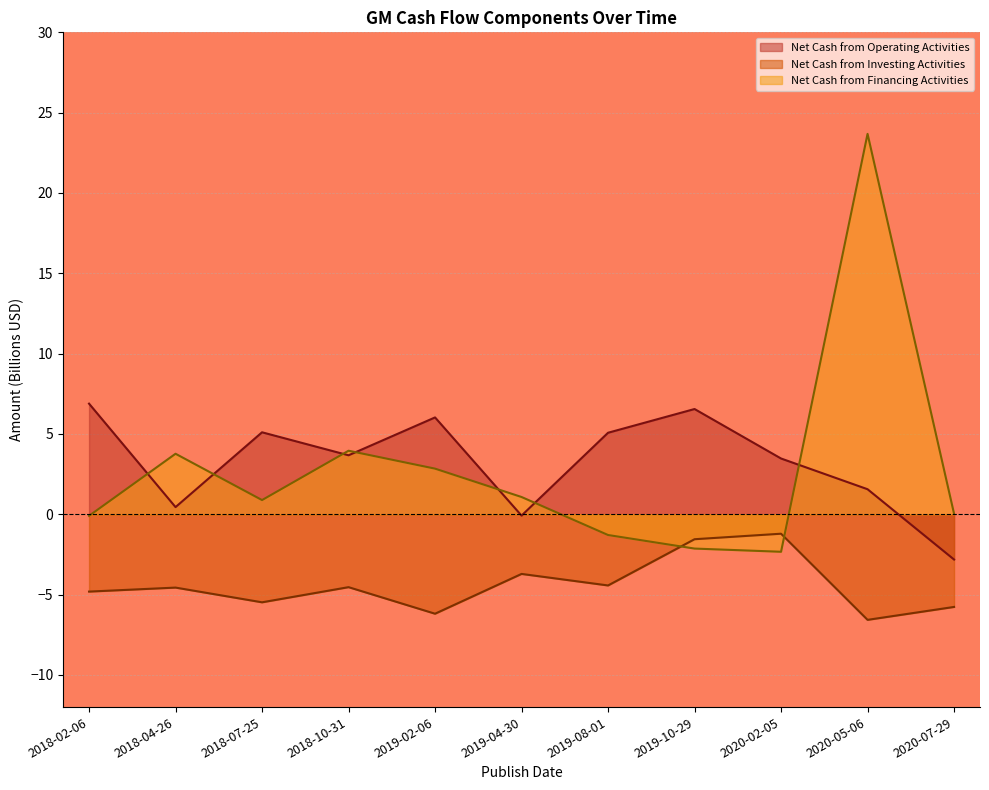

Does the chart display data point markers on the line(s)?

No